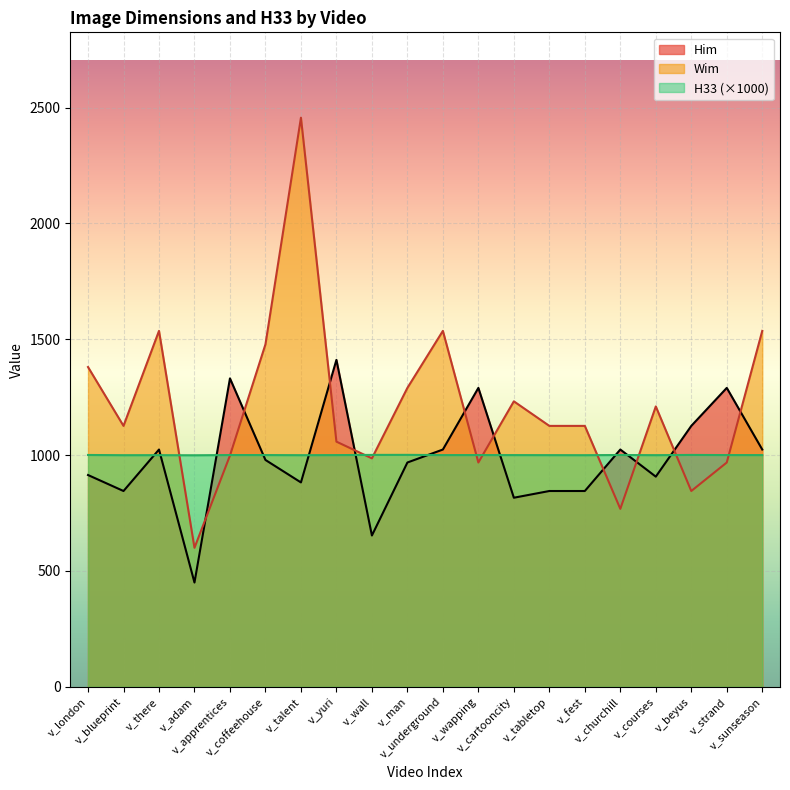

Does the chart display data point markers on the line(s)?

No